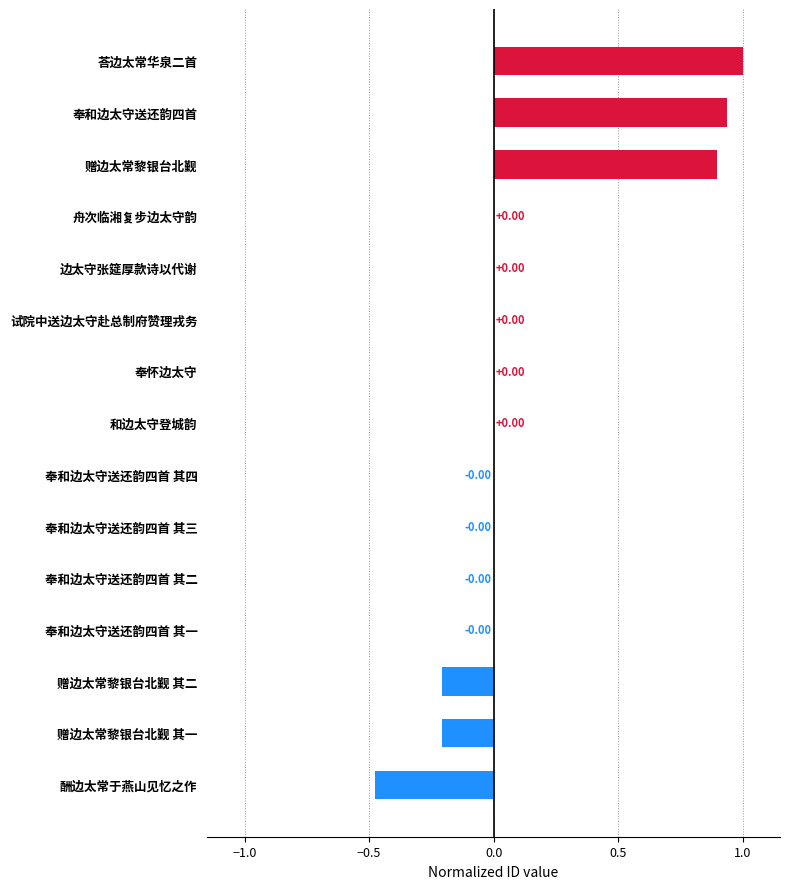

Which category has the highest value across all series?

荅边太常华泉二首